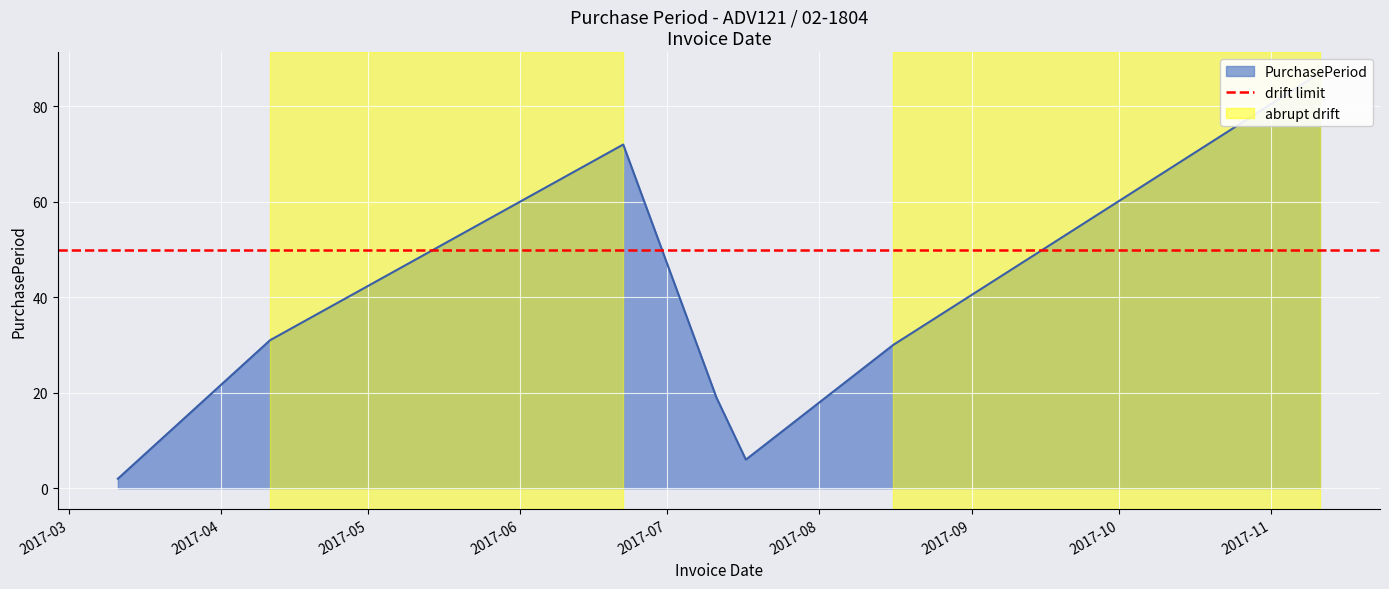

How many points are higher than both their immediate neighbors (excluding endpoints)?

1